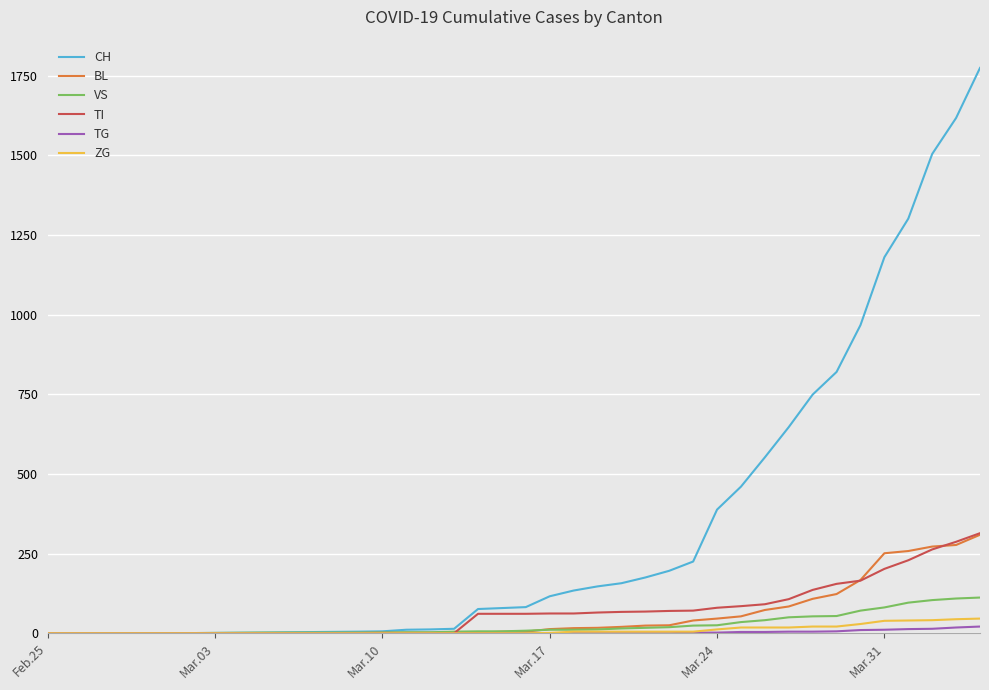

What is the sum of all TI values?

2762